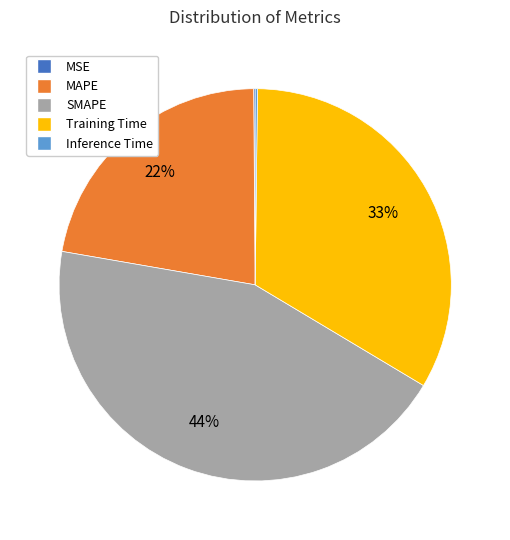

Is SMAPE the majority of the pie?

No